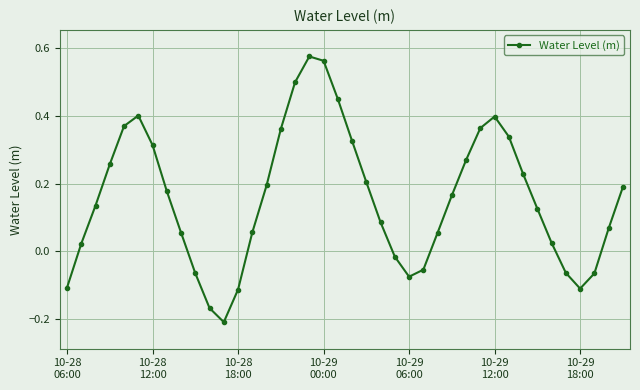

How many categories are shown in the chart?

40